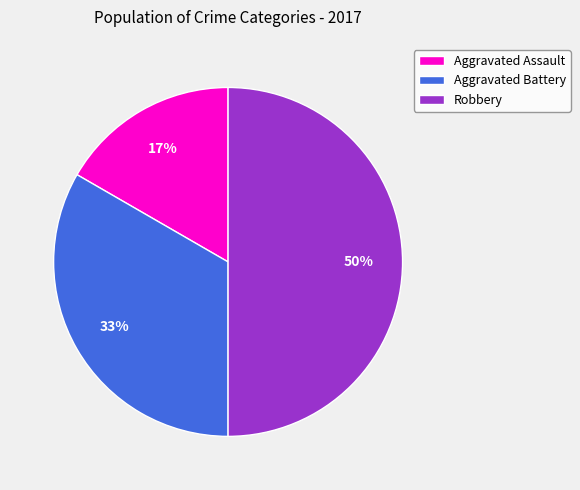

What is the largest slice in the pie chart?

Robbery